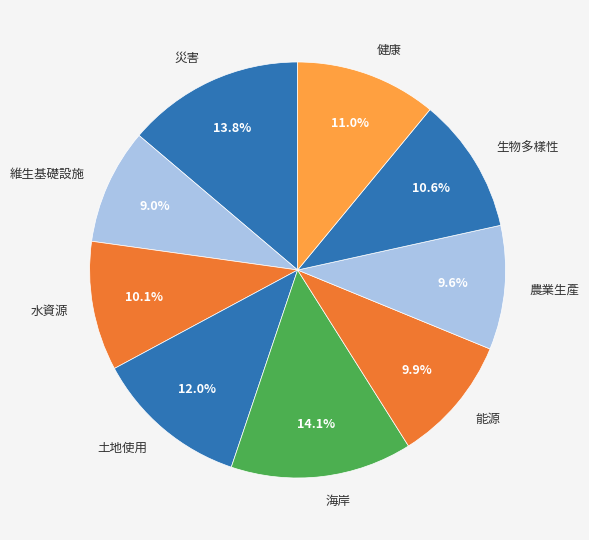

What percentage do 土地使用 and 災害 together represent?

25.8%